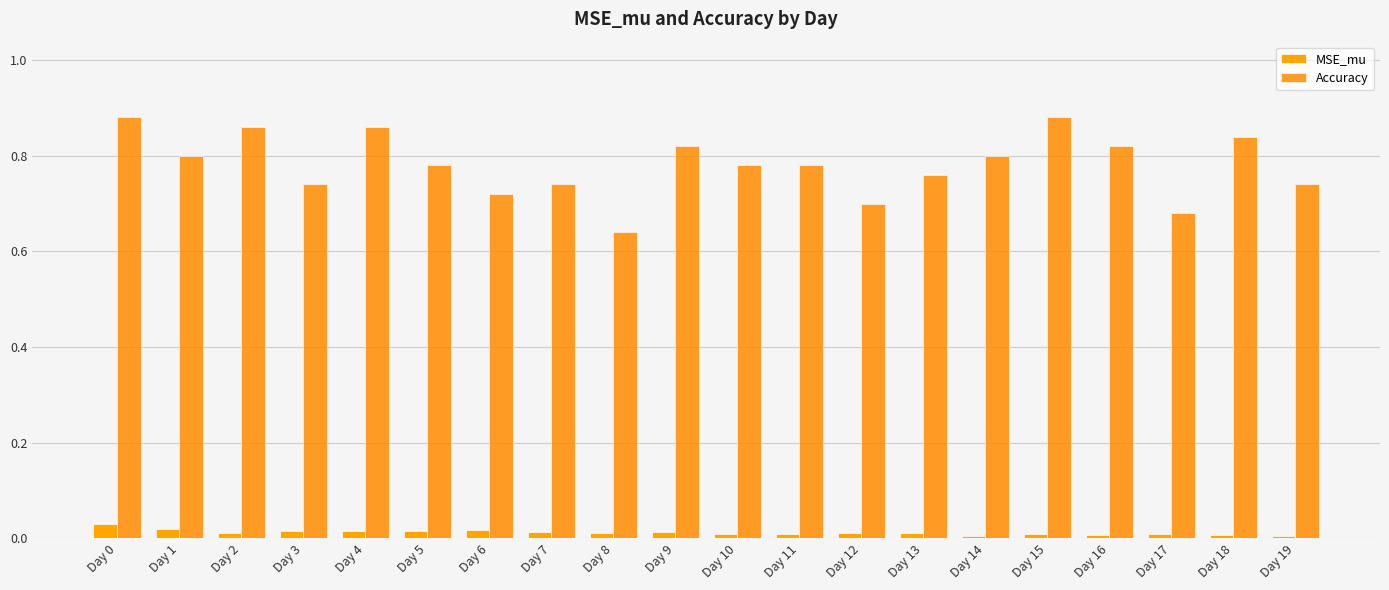

What is the sum of the Accuracy values at Day 0 and Day 1?

1.7